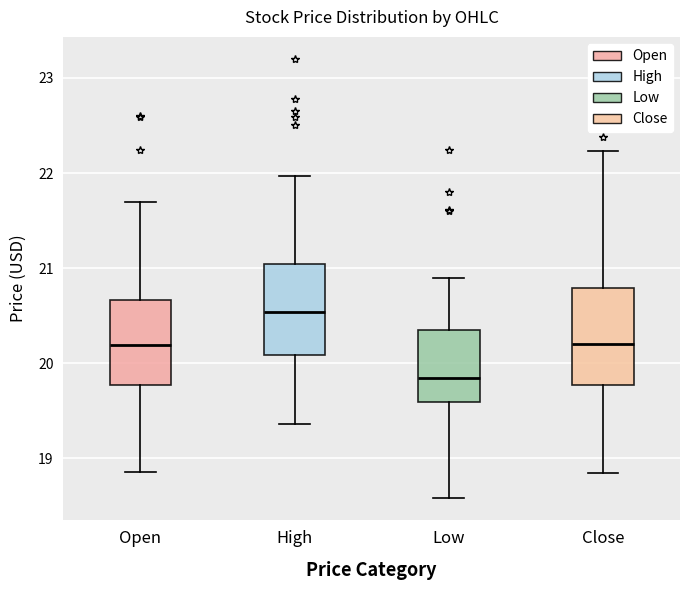

Which box's median line is the highest?

High